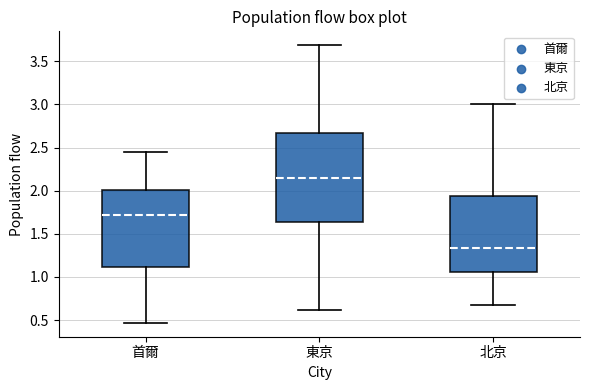

Which box's median line is the lowest?

北京